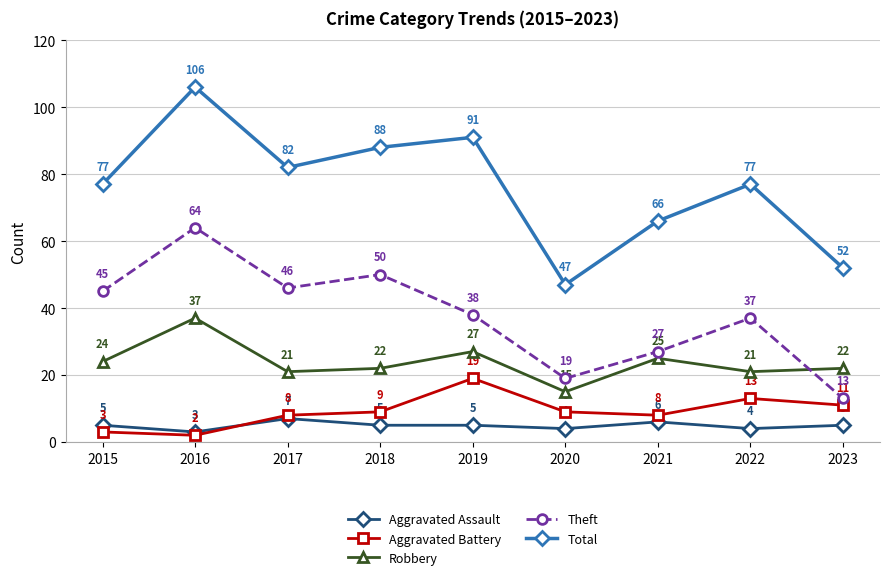

Read the Aggravated Battery value at 2019.

19